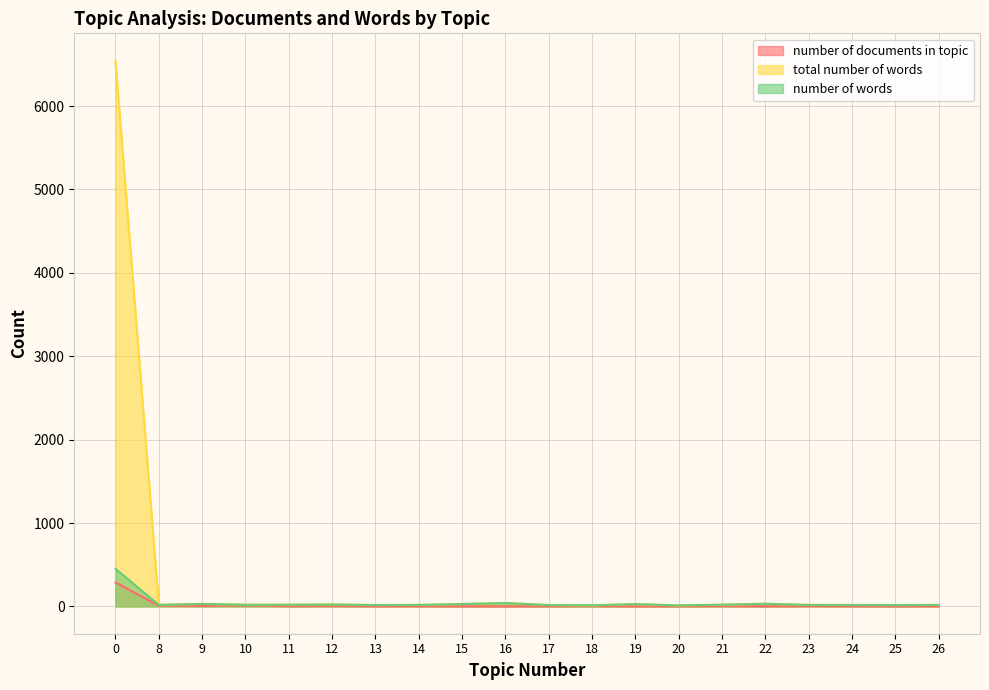

How many lines are shown in the chart?

3